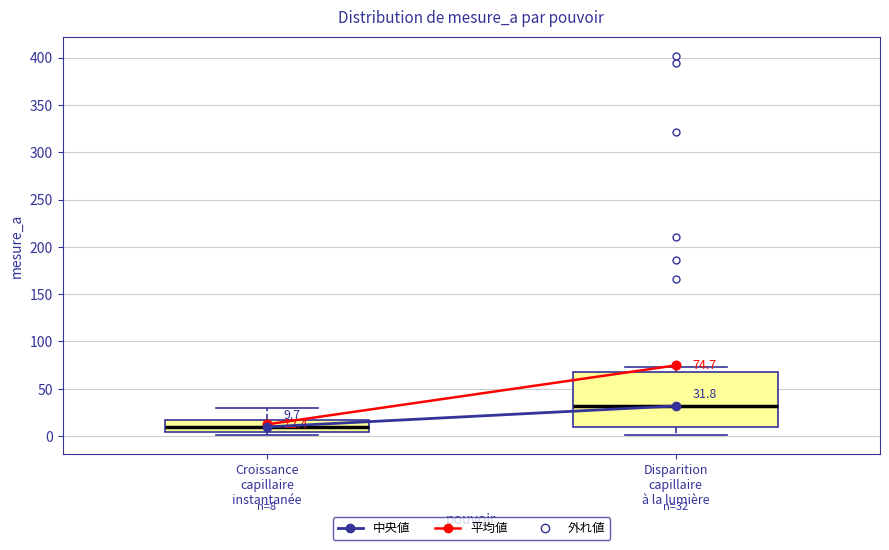

Comparing the boxes themselves (not the whiskers), which one is the tallest?

Disparition capillaire à la lumière